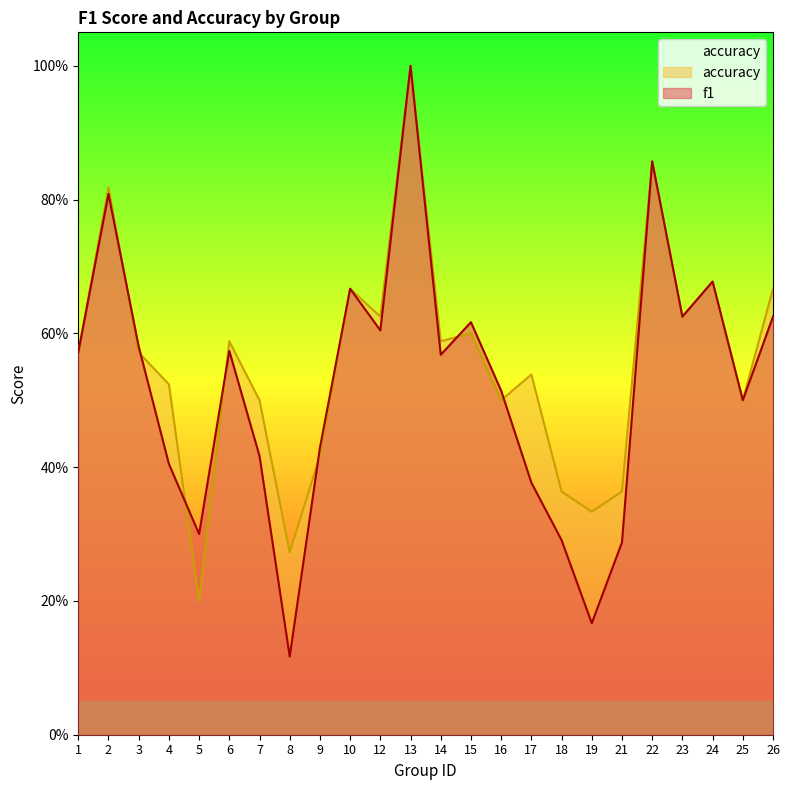

Where is the first local minimum for accuracy?

5